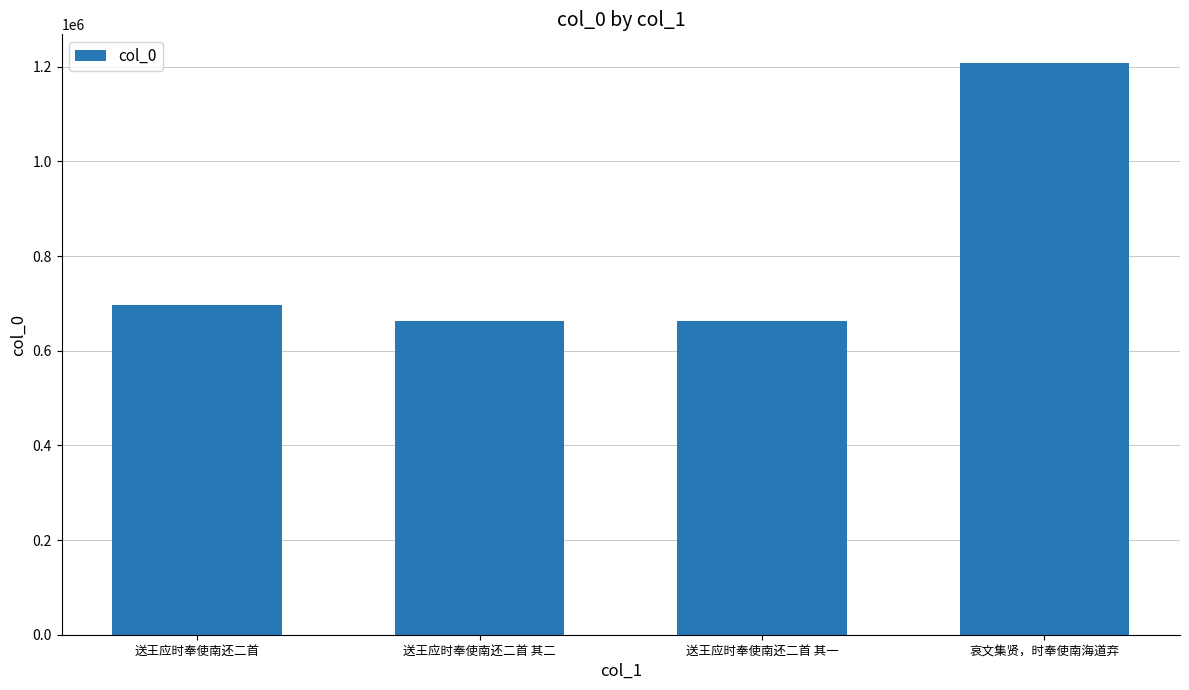

What is the ratio of the value at 送王应时奉使南还二首 to the value at 哀文集贤，时奉使南海道弃?

0.6